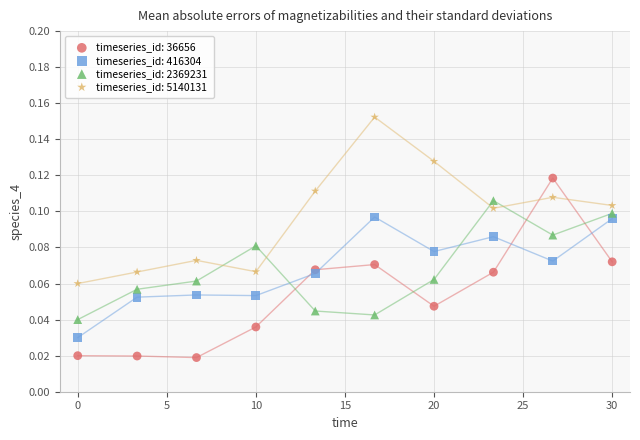

Which series reaches the maximum Y coordinate?

timeseries_id: 5140131